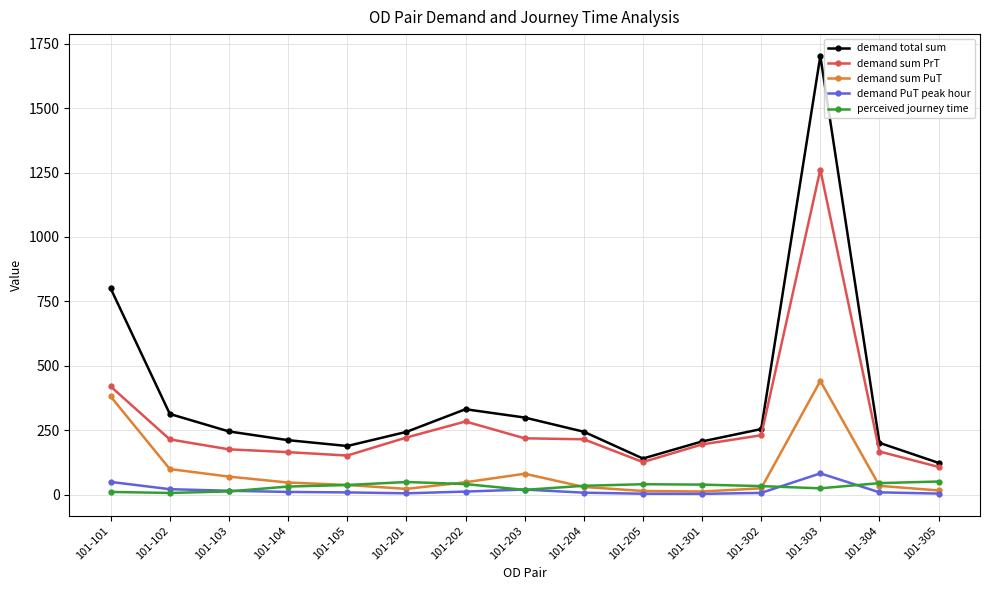

How many values in the demand total sum series are below 243?

6